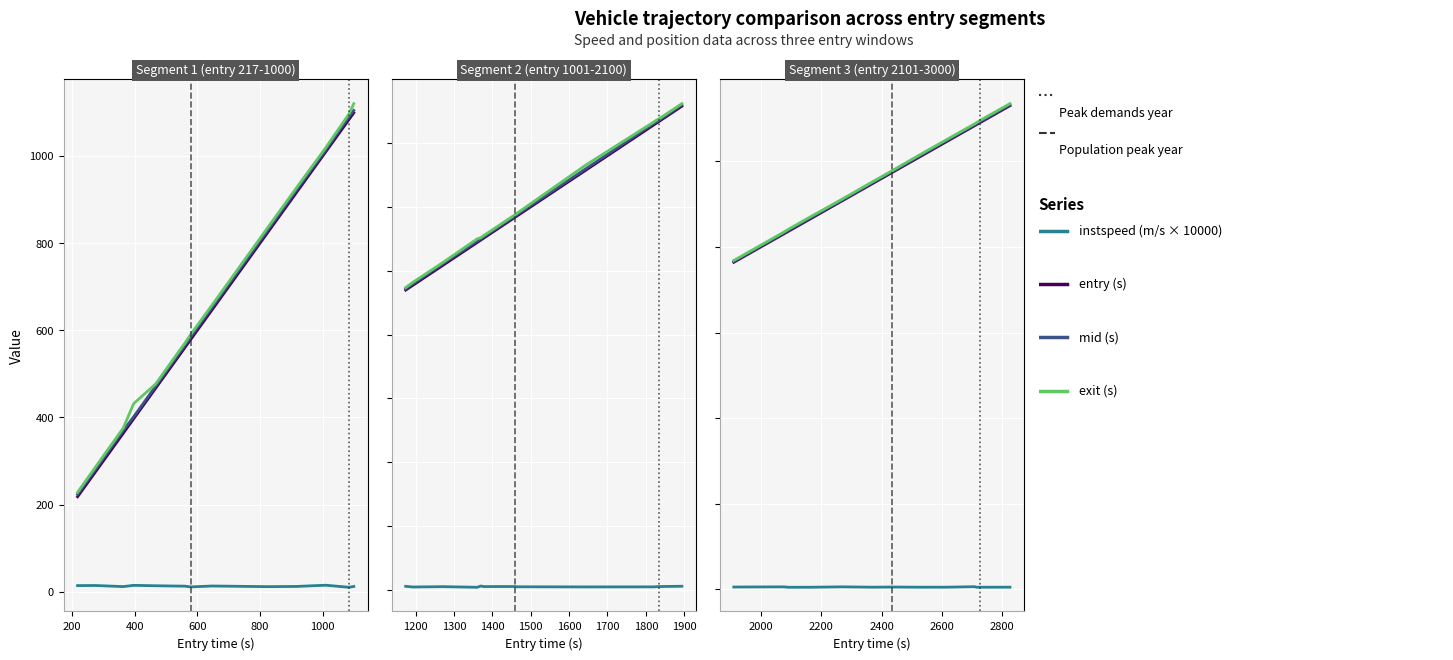

At which category does instspeed (m/s × 10000) reach its first local valley?

400